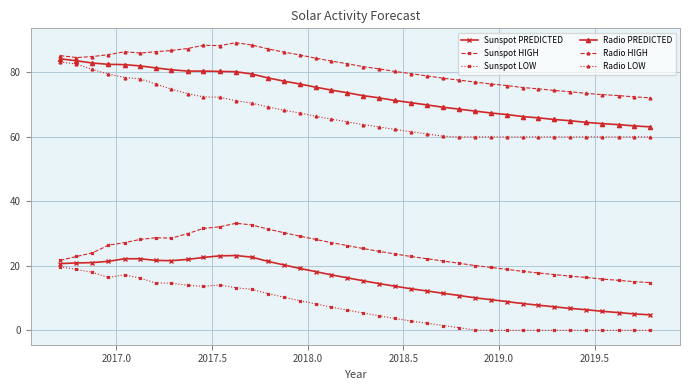

What is the highest value of the Sunspot HIGH series?

33.2